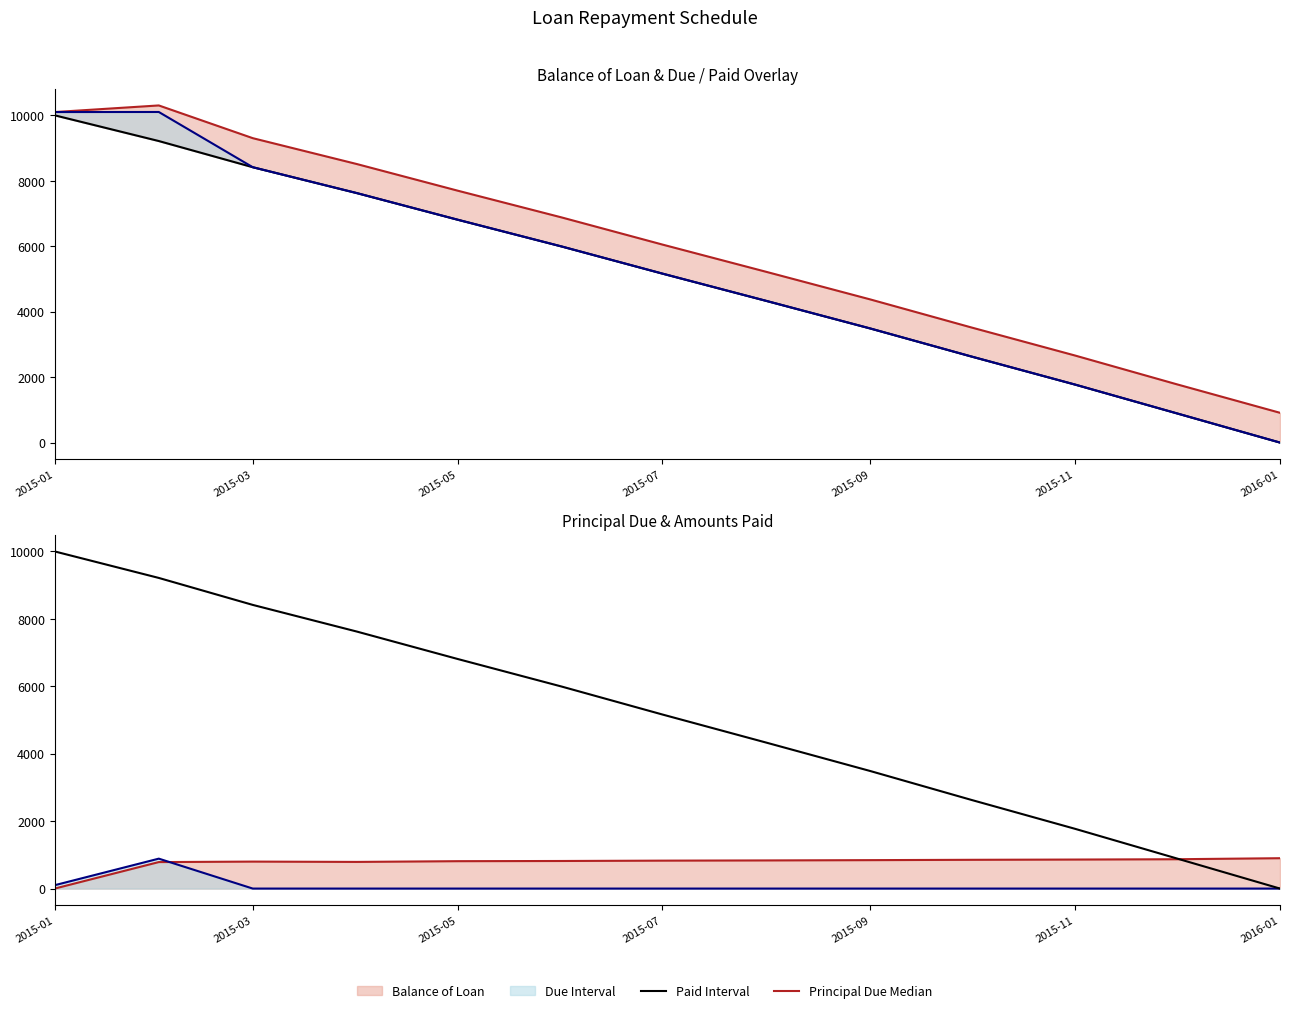

How many values in the Balance of Loan series exceed 5163?

7